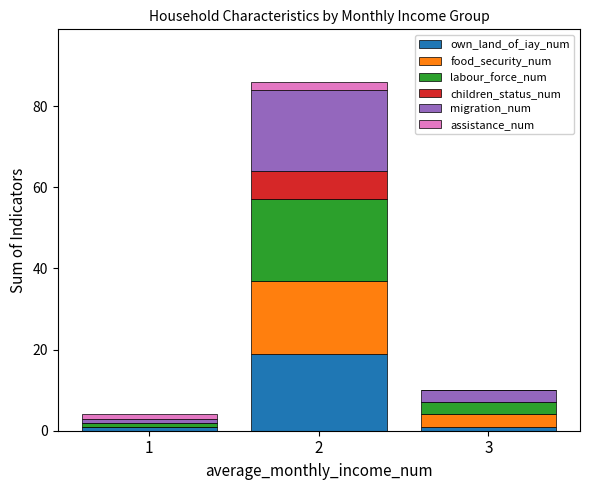

What are all the series names shown in the legend?

own_land_of_iay_num, food_security_num, labour_force_num, children_status_num, migration_num, assistance_num